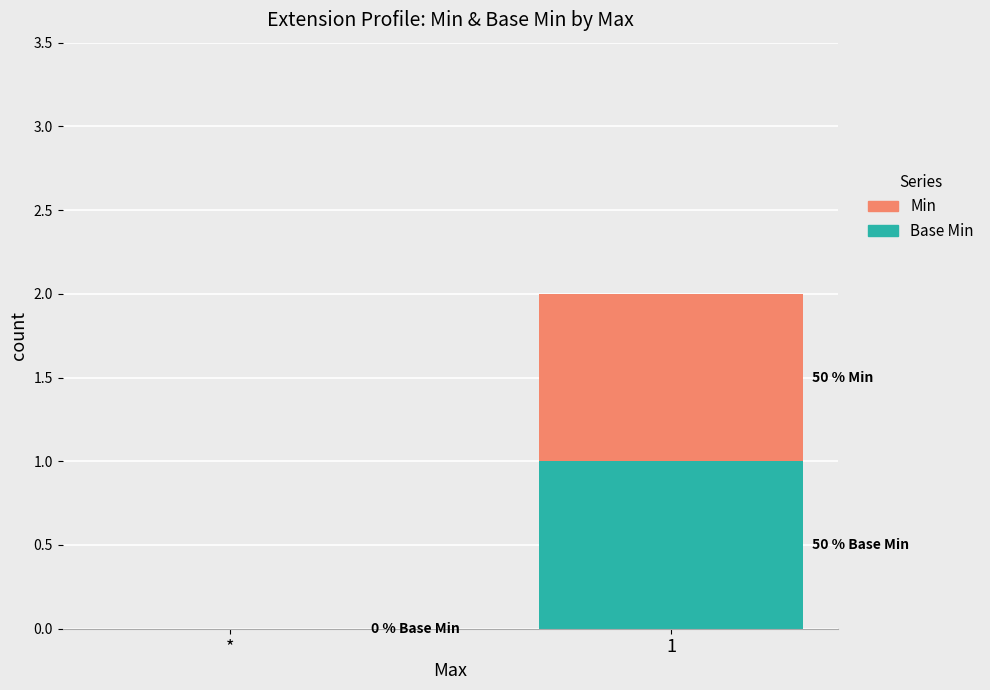

Count the Base Min values in the range 0 to 1.

2